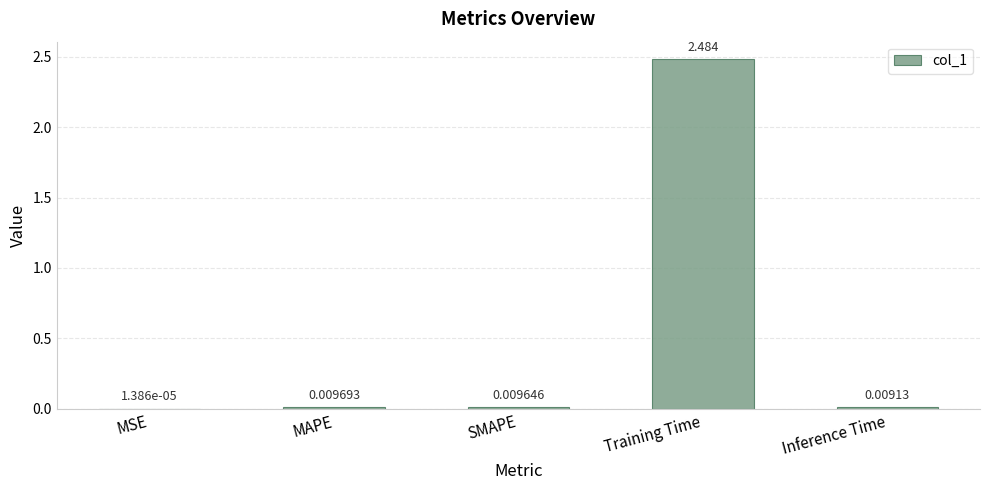

Between Inference Time and MAPE, which is larger?

MAPE